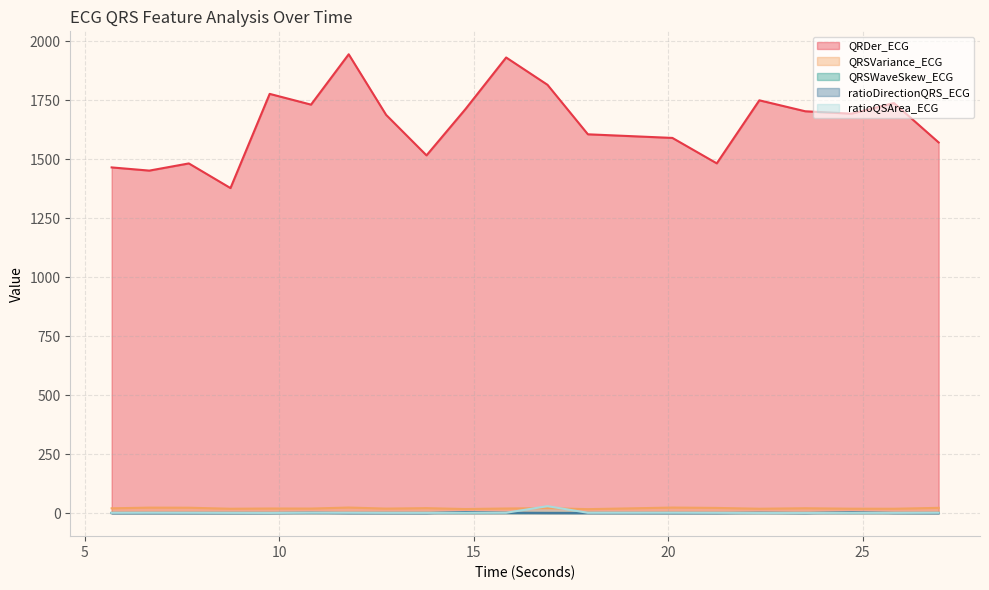

How many series are shown in this chart?

5